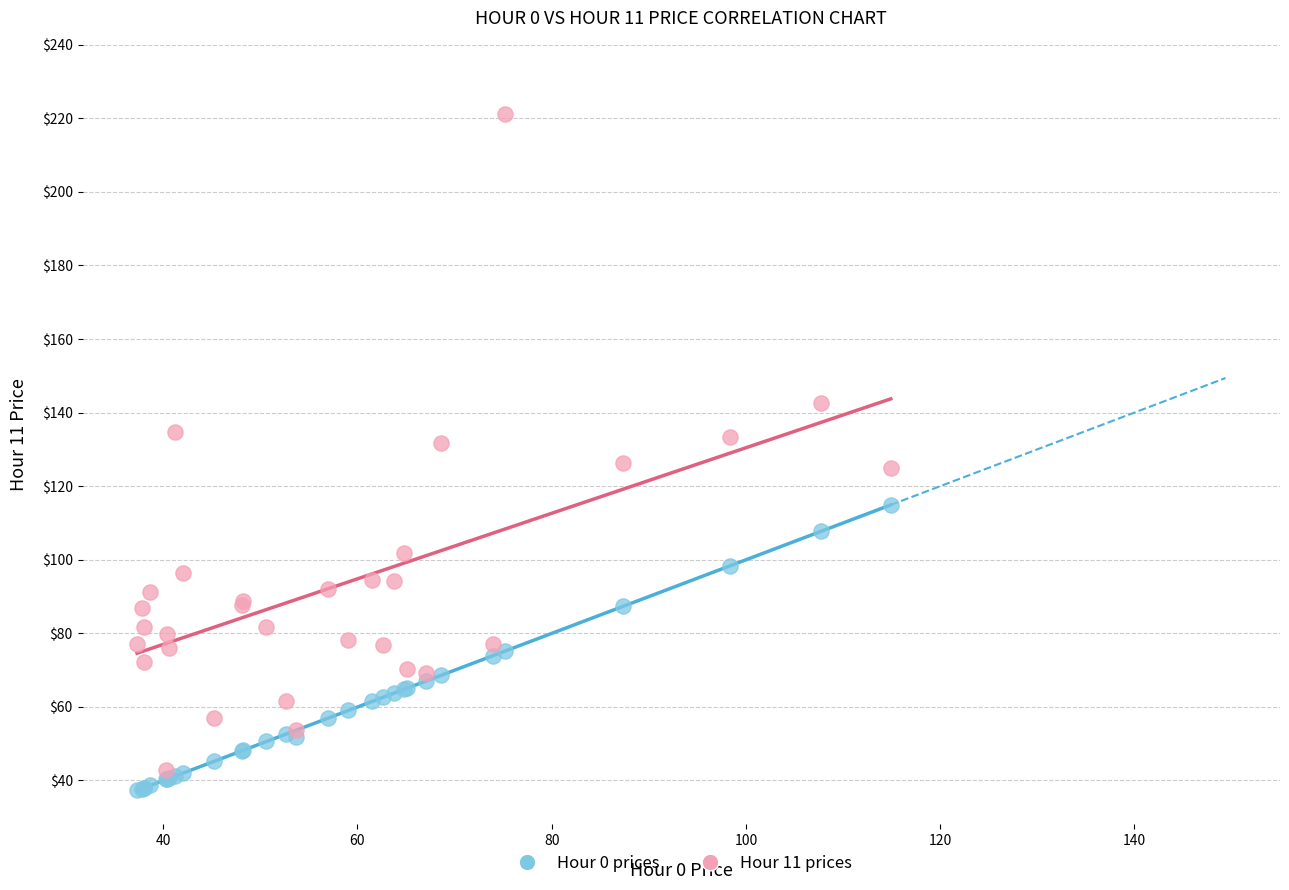

Which series contains the lowest Y value?

Hour 0 prices